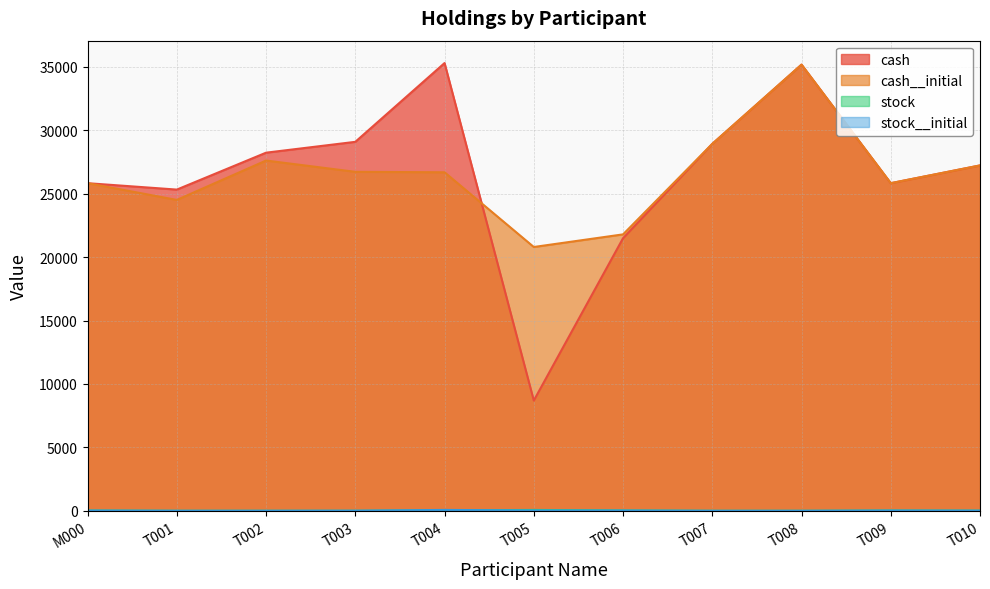

Between T002 and T001, which is larger?

T002